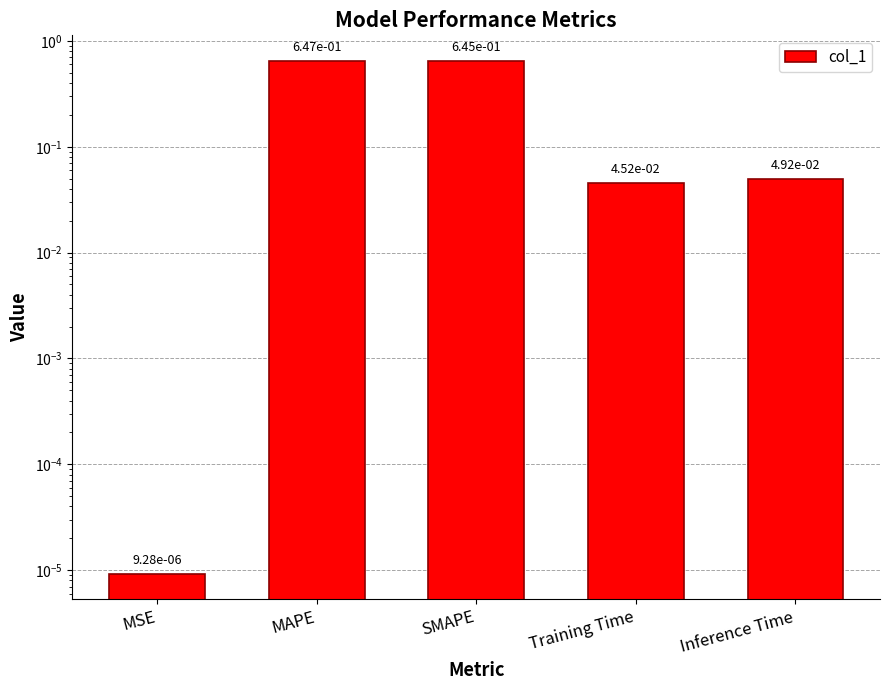

Reading left to right, what are all the values shown in this chart?

MSE=0.0	MAPE=0.6	SMAPE=0.6	Training Time=0.0	Inference Time=0.0